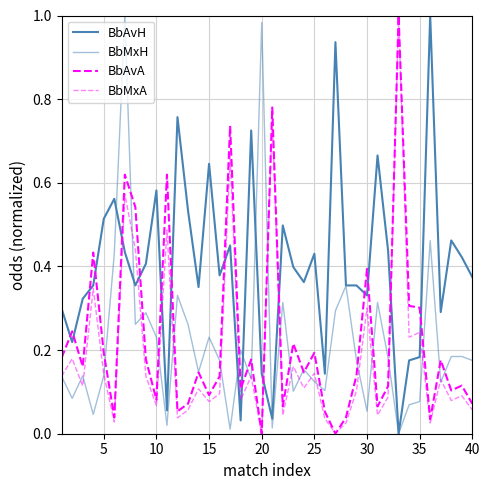

After their last crossing, which series has the higher values: BbMxH or BbAvA?

BbMxH